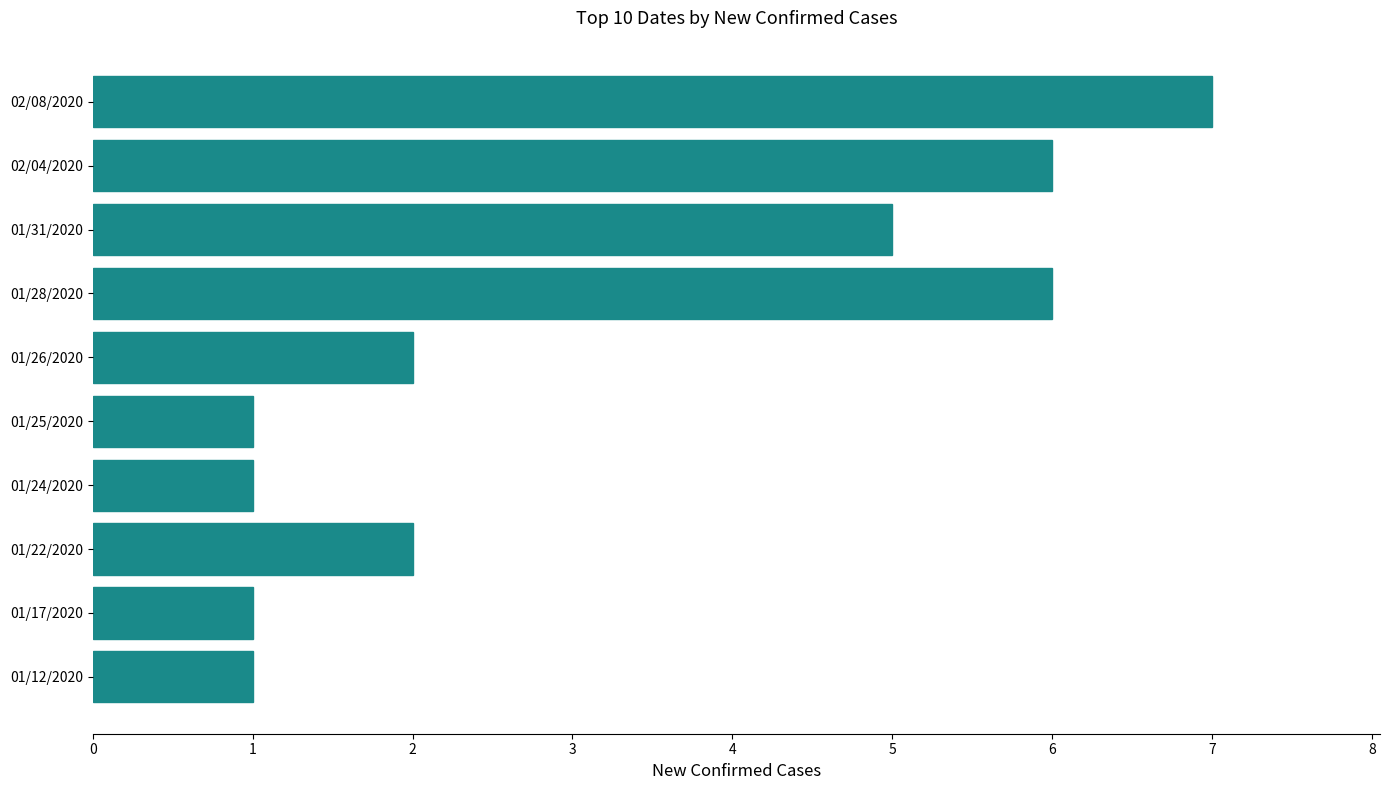

How many values are between 1 and 6?

9